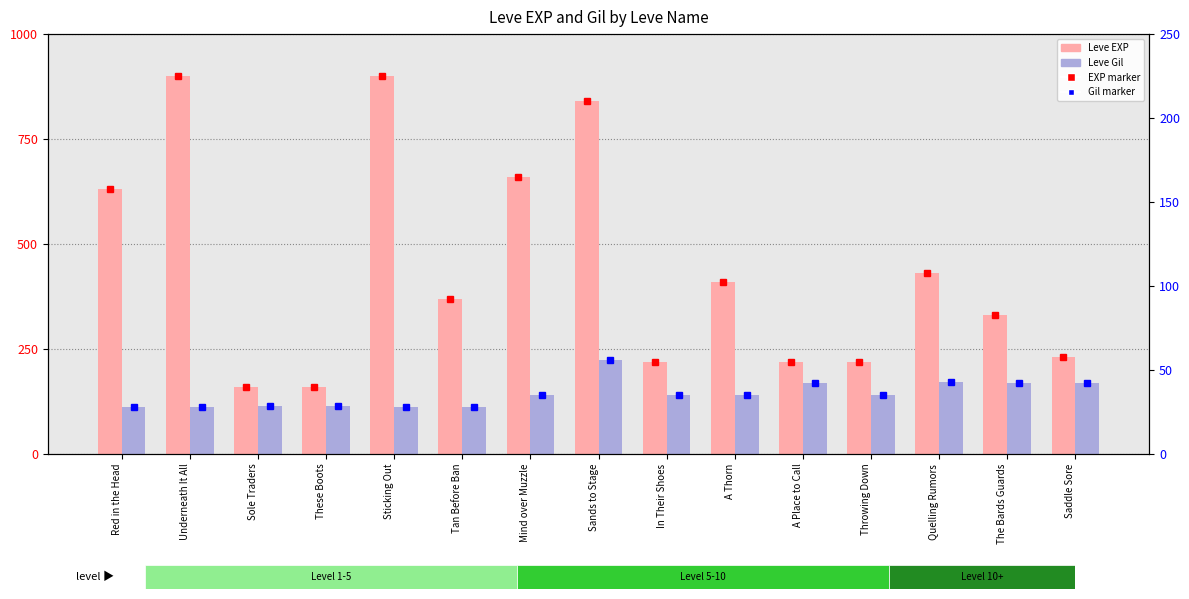

How many data points in Leve EXP are above 370?

7